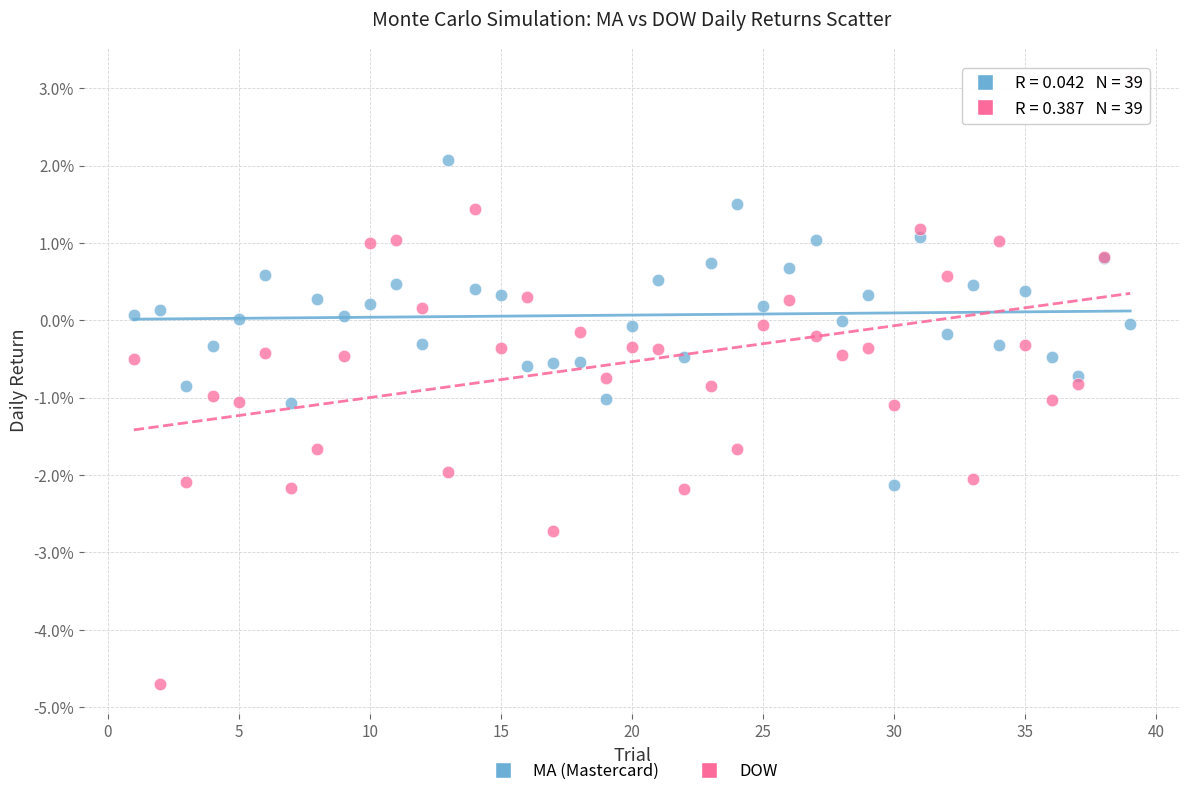

What are all the series names shown in the legend?

MA (Mastercard), DOW